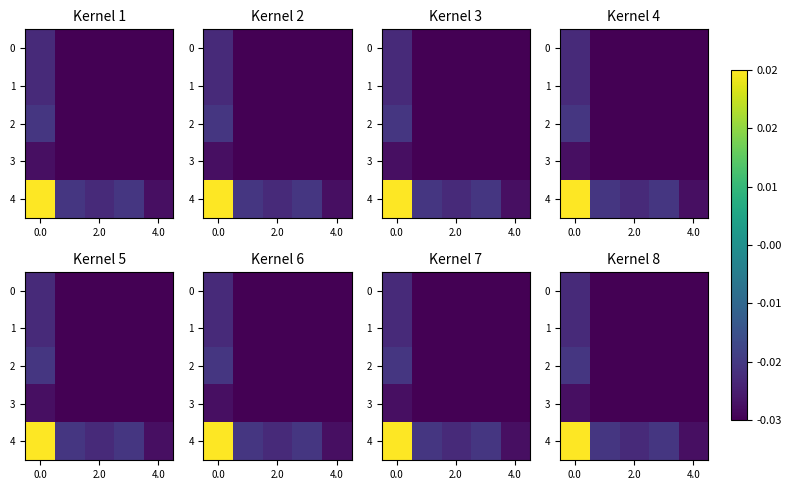

Which series has the largest total across all categories?

row_4